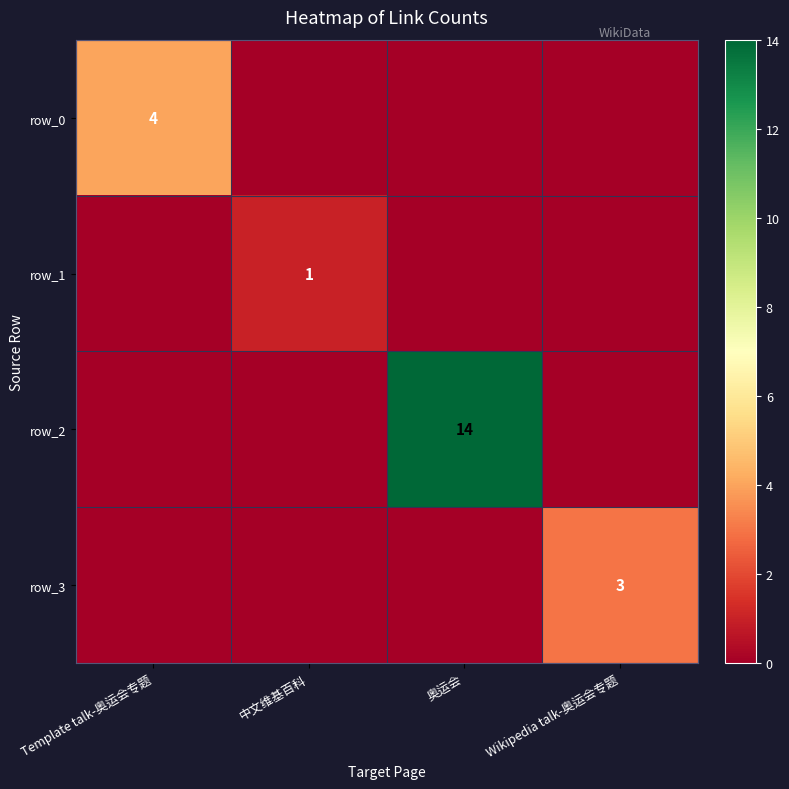

What is the difference between the highest and lowest values at Wikipedia talk-奥运会专题?

3